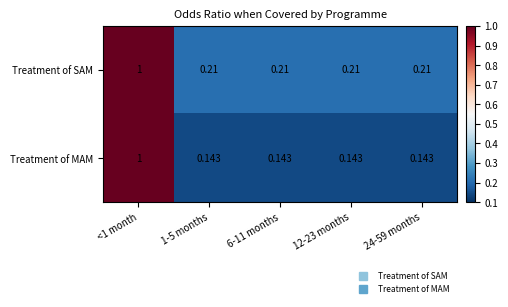

Which series changed the most between <1 month and 12-23 months?

Treatment of MAM